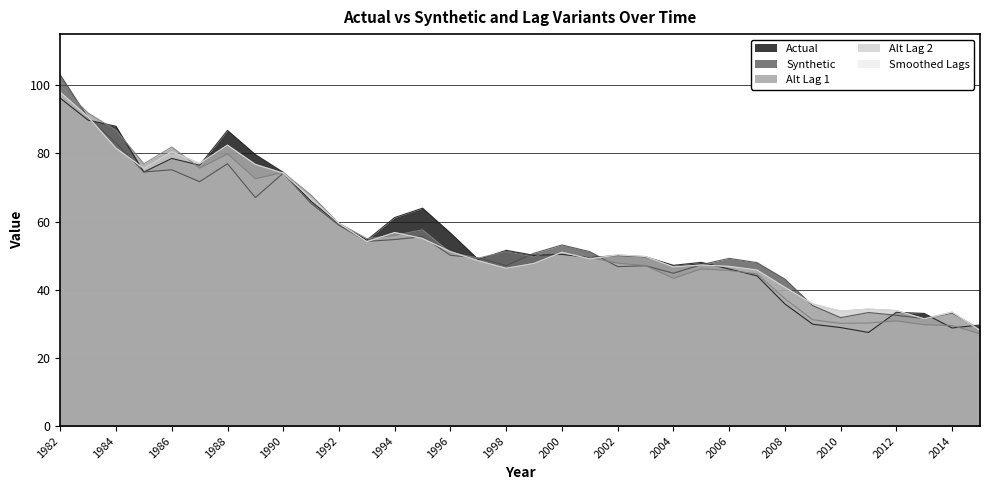

What is the spread (max minus min) of values at 1990?

0.2